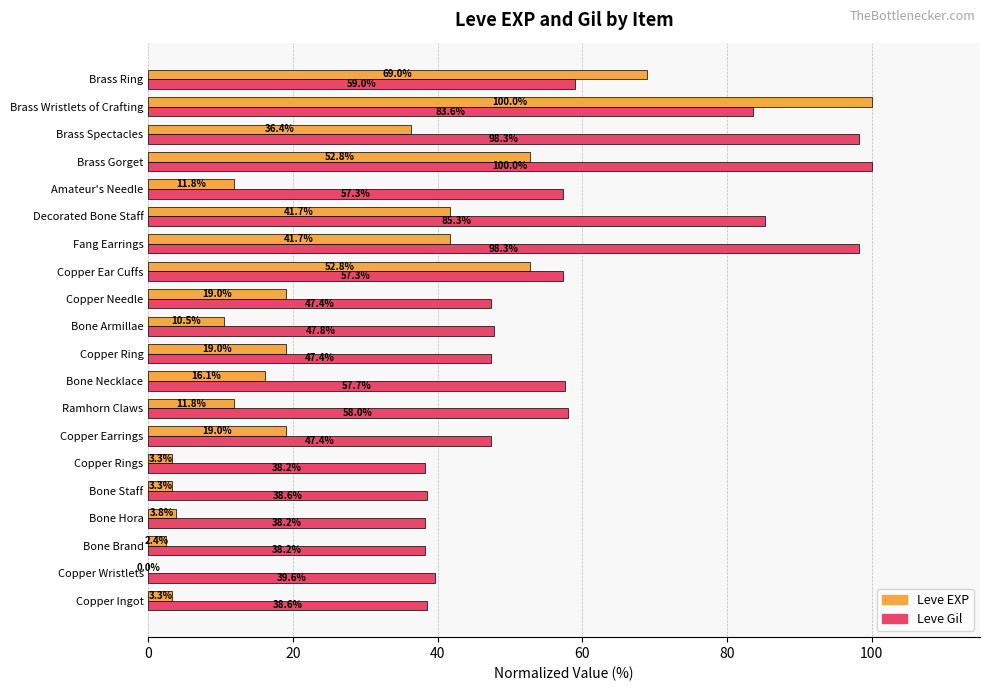

At which category is the sum across all series the highest?

Brass Wristlets of Crafting